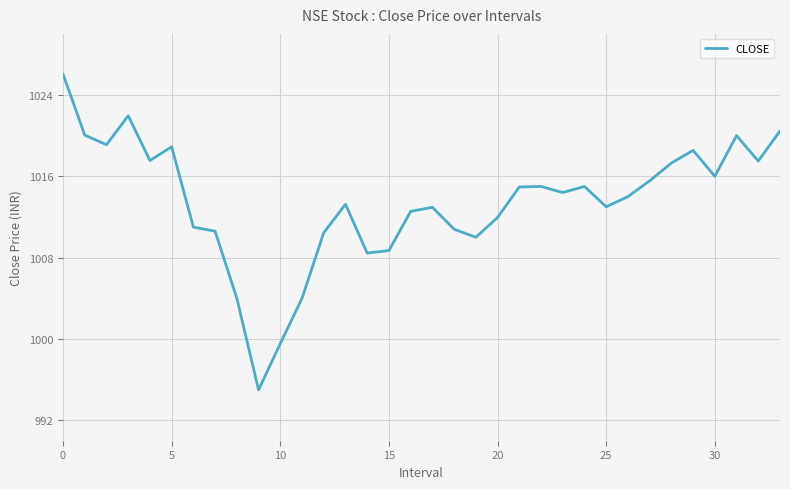

What is the minimum value shown in the chart?

995.0